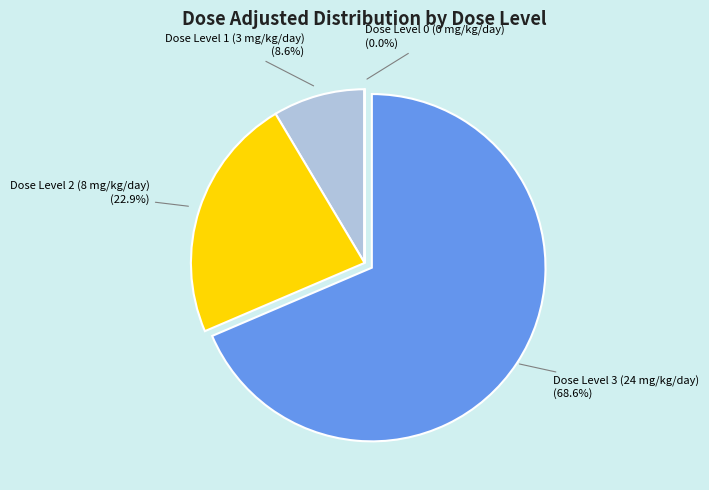

Does any single category account for the majority?

Yes